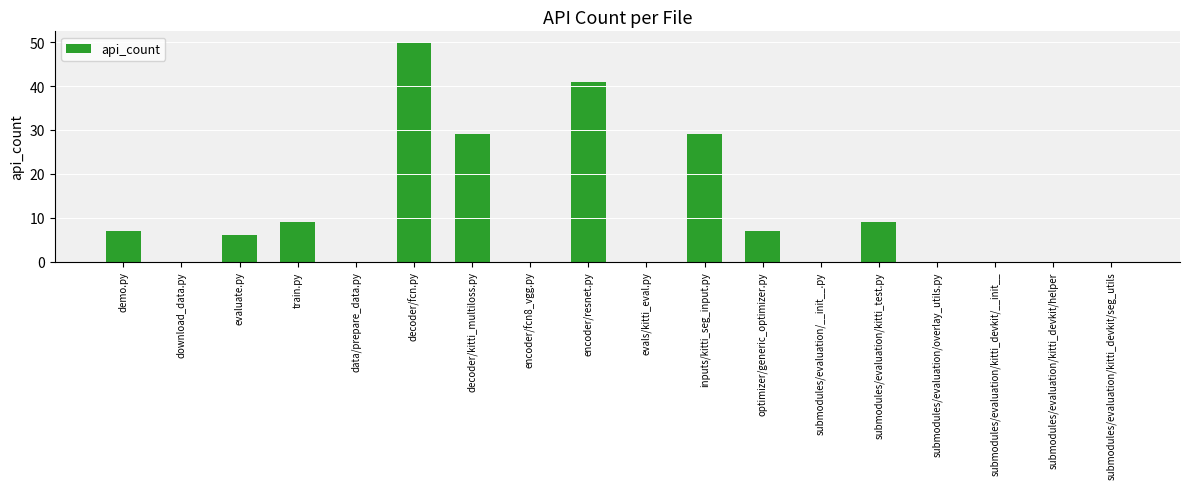

The chart shows a value of 62 at encoder/resnet.py. True or false?

False